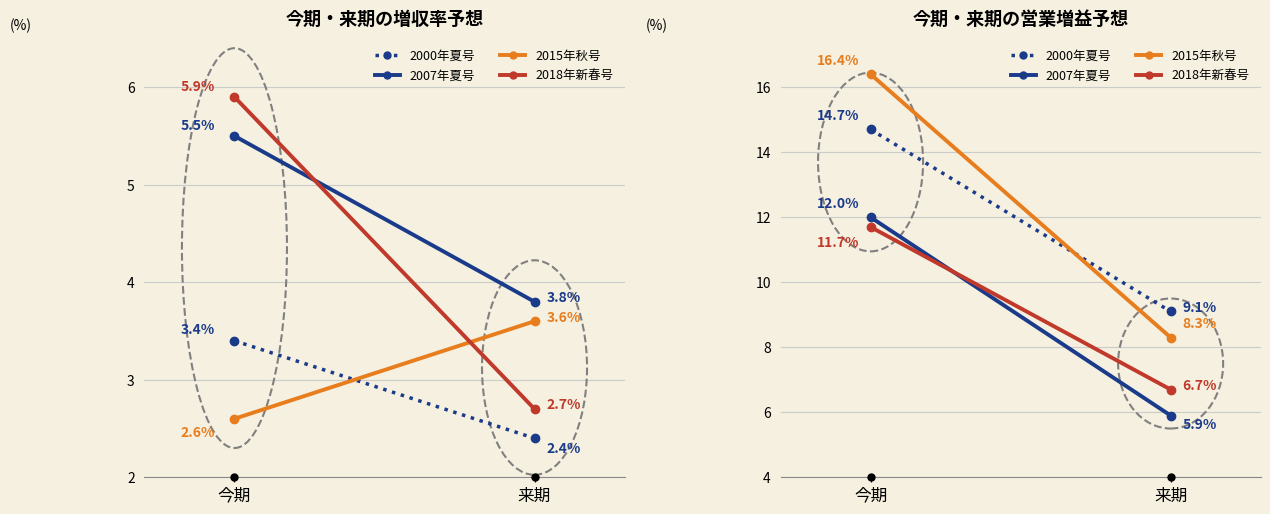

What position from the left is 来期?

2